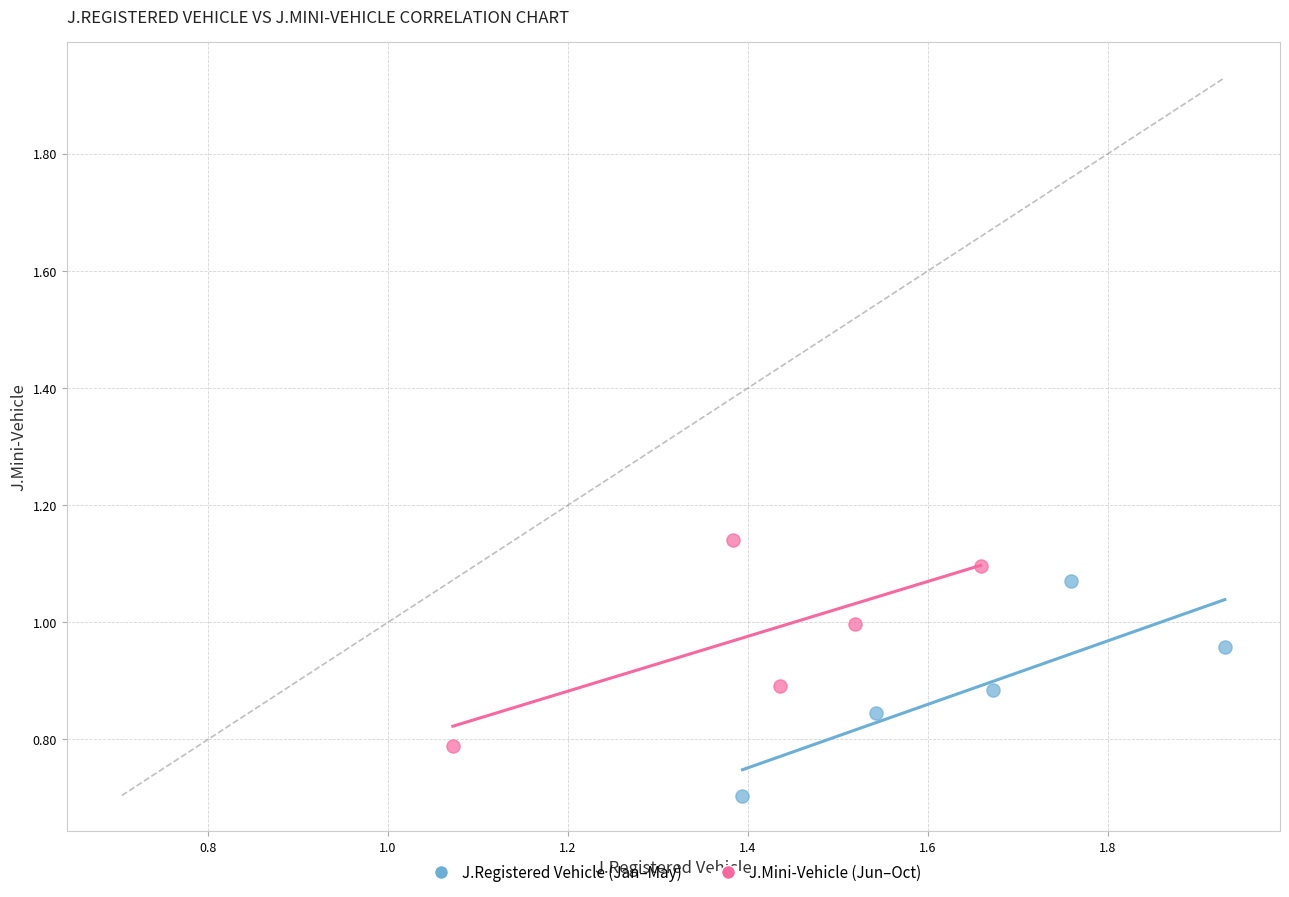

What are all the series names shown in the legend?

J.Registered Vehicle (Jan–May), J.Mini-Vehicle (Jun–Oct)